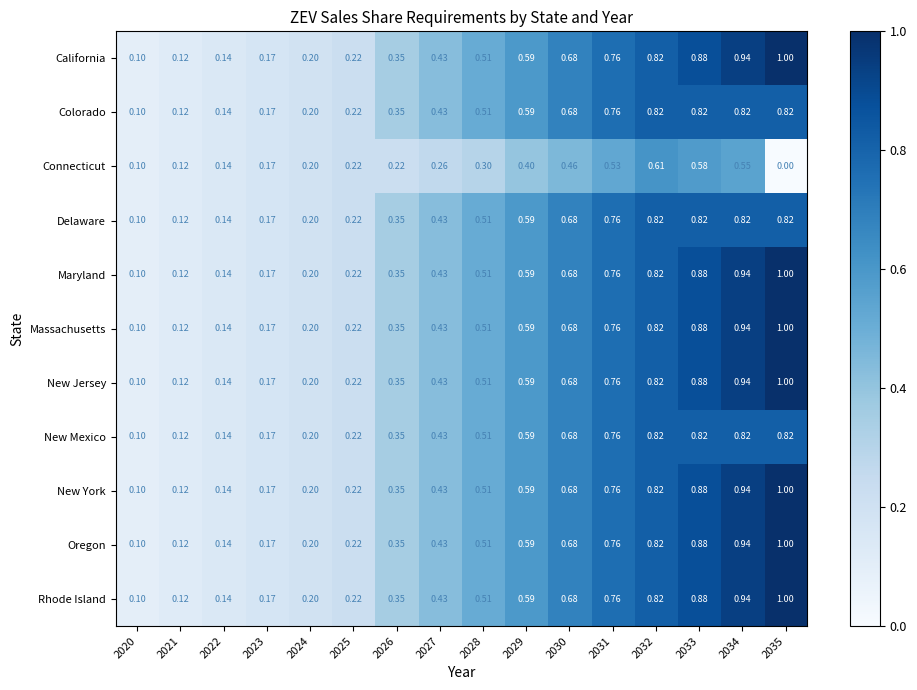

Is the value of California at 2035 greater than the value of Connecticut at 2029?

Yes